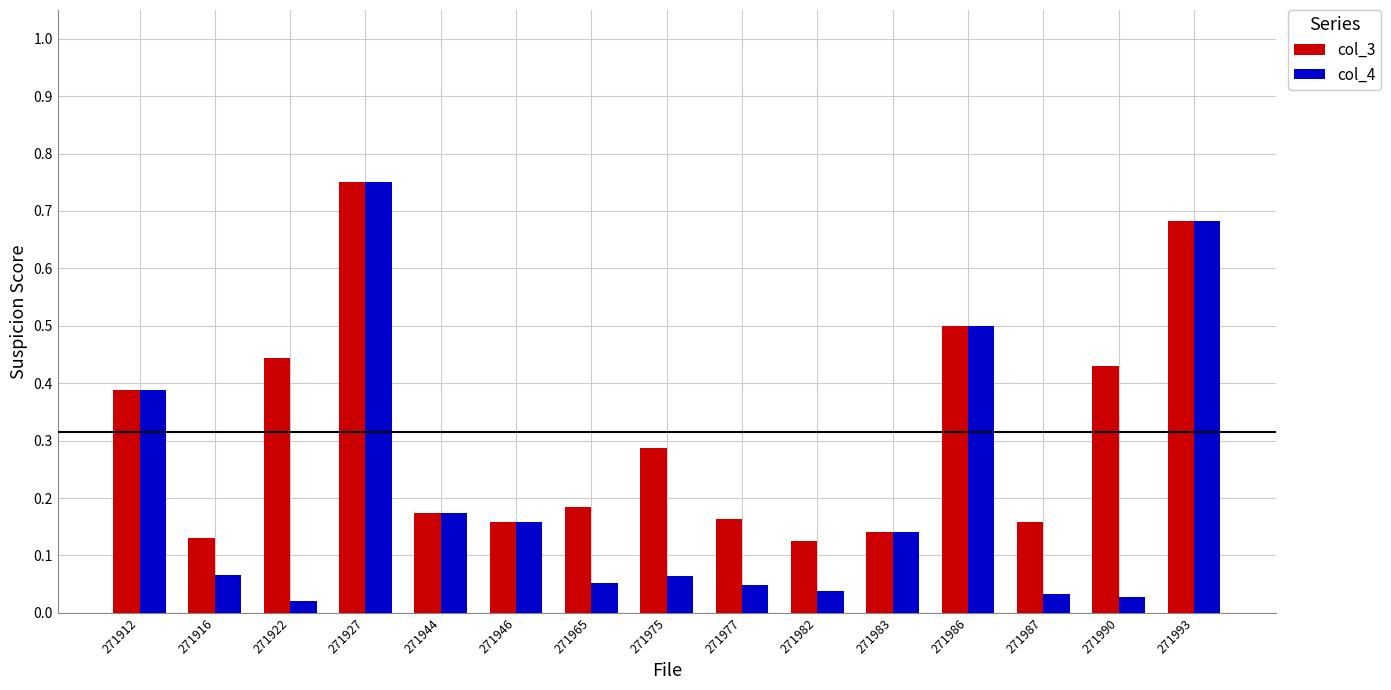

At how many categories does at least one series exceed 0?

15